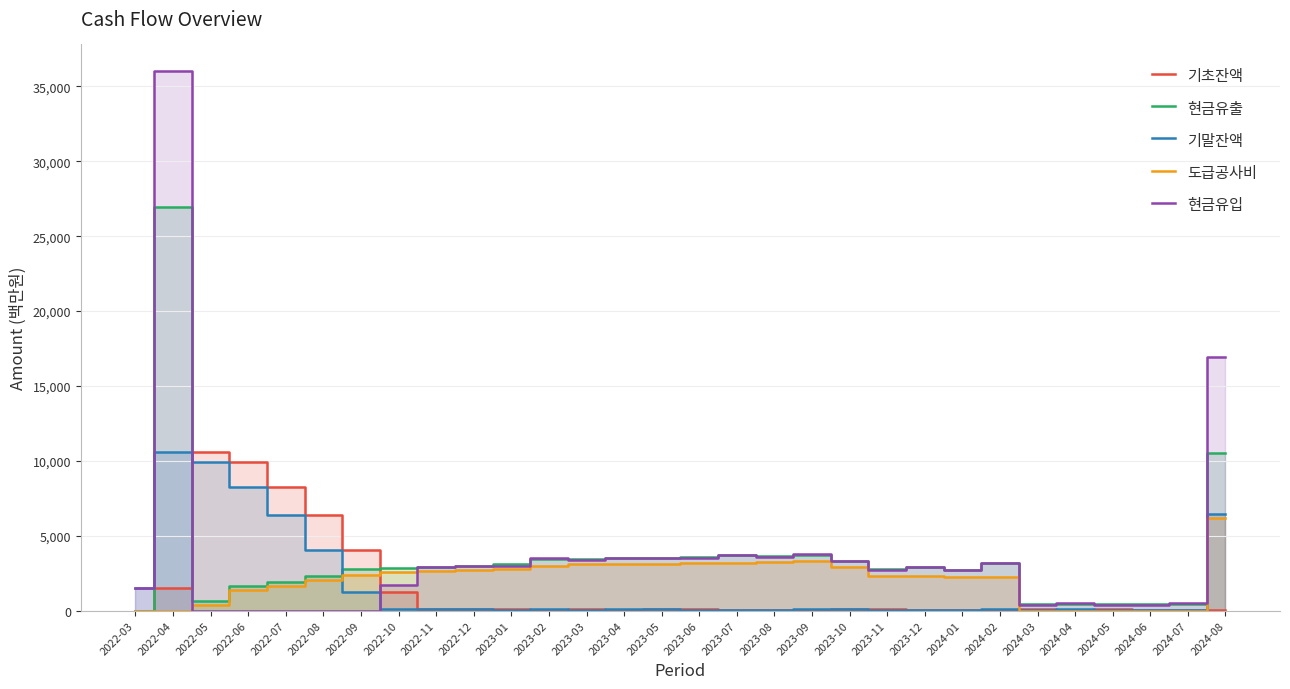

What is the difference between the second highest and second lowest values in the 기말잔액 series?

9891.6